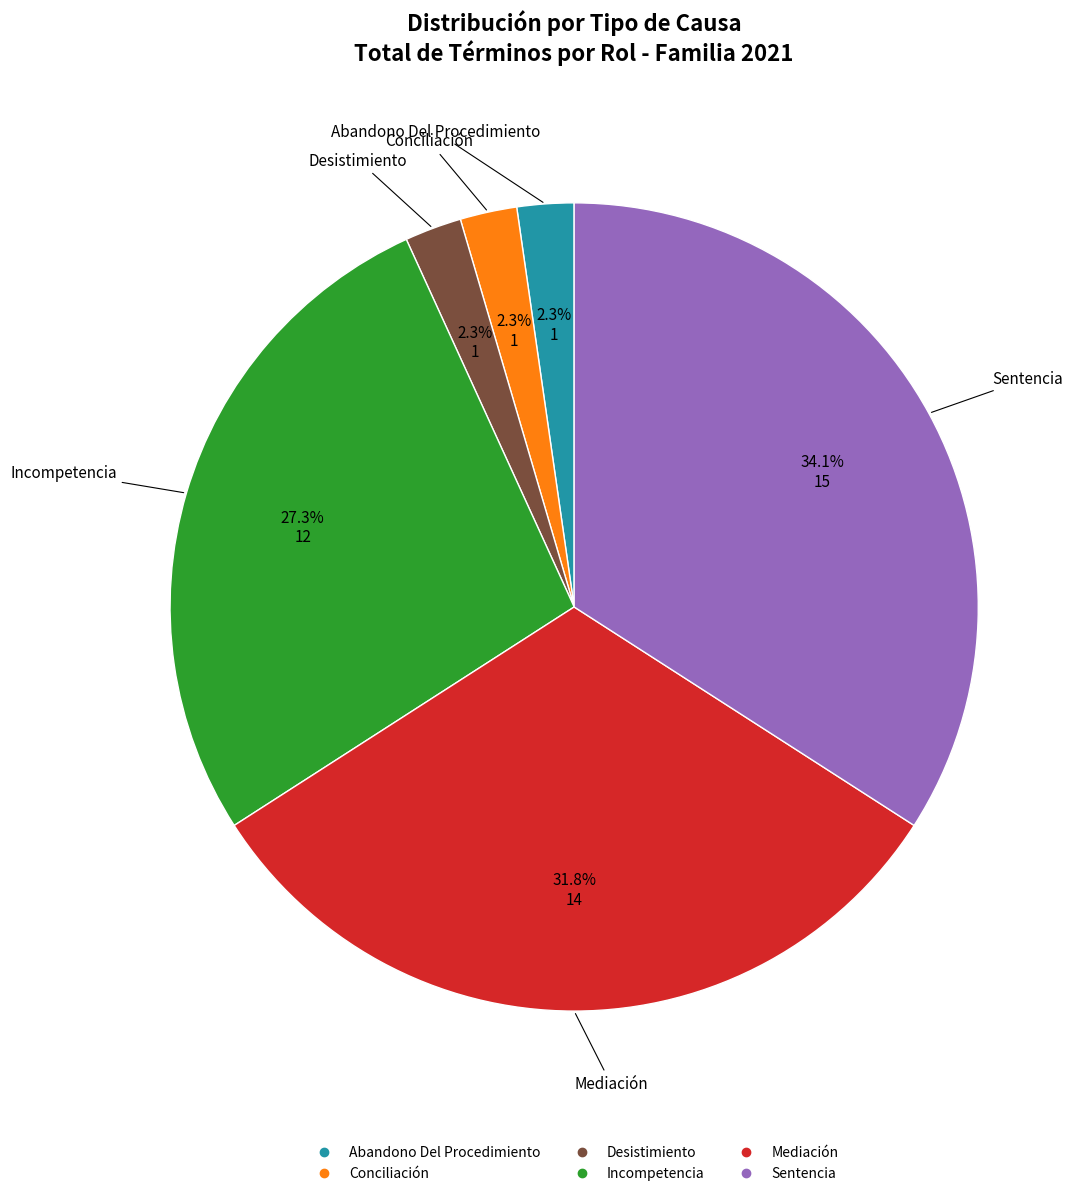

How much of the chart is everything except Conciliación?

97.7%